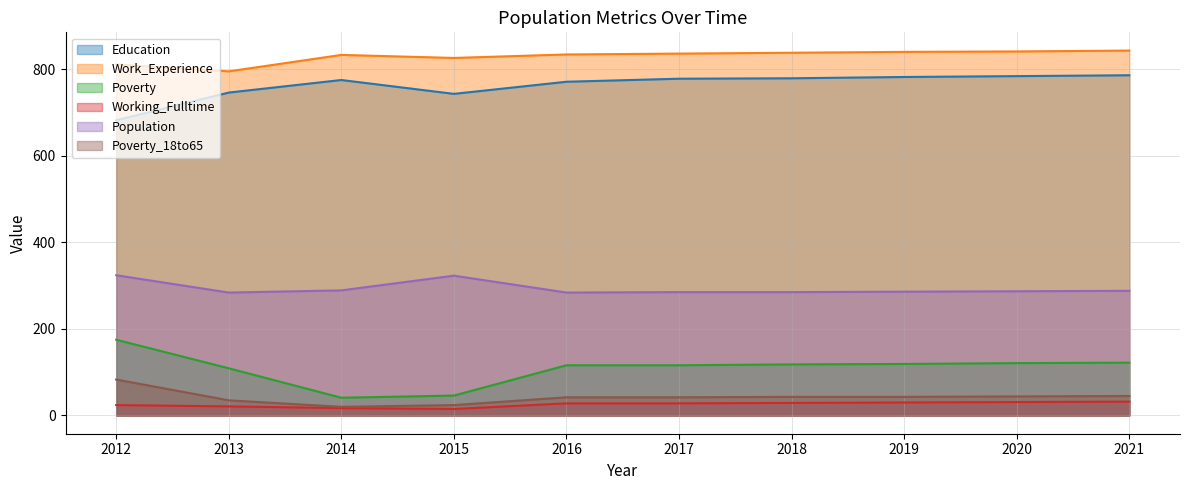

Where is the first local minimum for Work_Experience?

2013